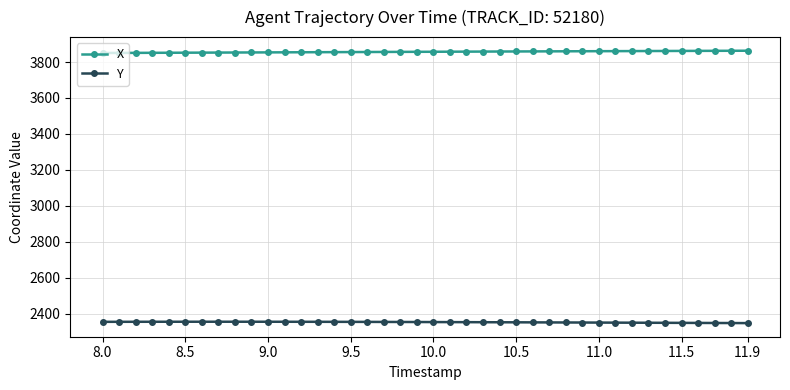

What is the minimum value for Y?

2347.5